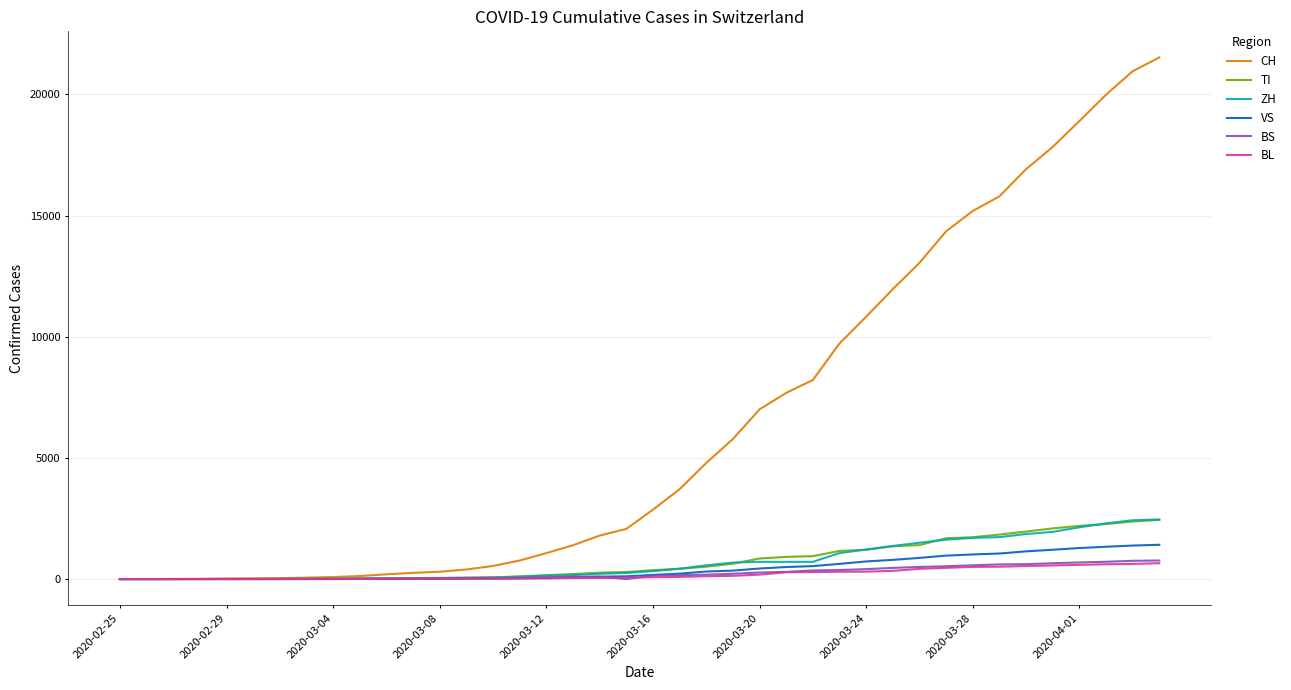

Which series has the widest spread of values?

CH